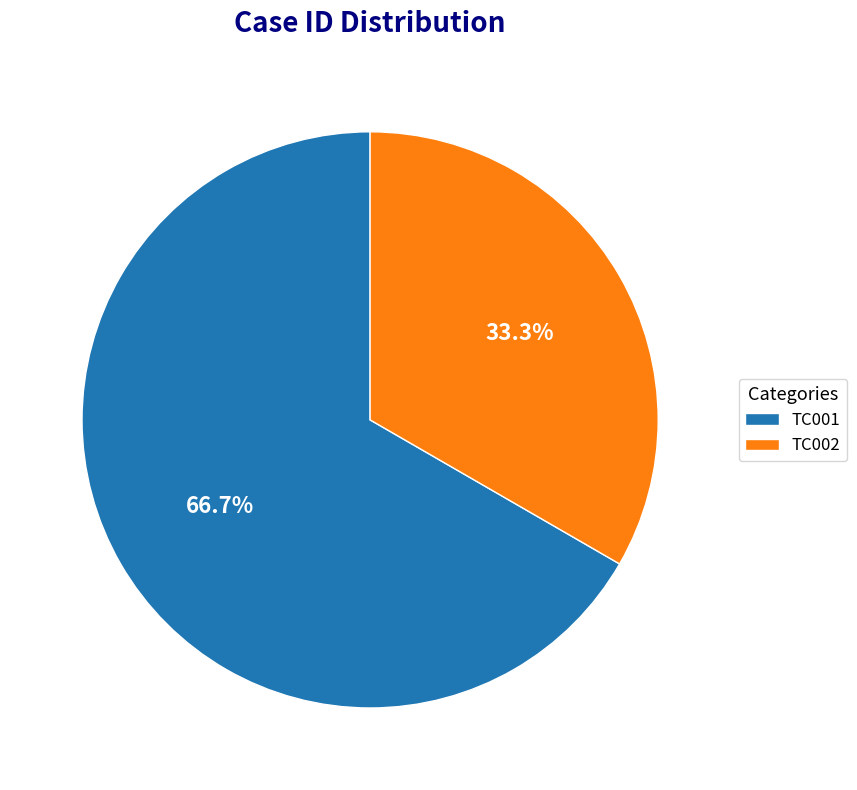

Rank the categories by value from lowest to highest.

TC002, TC001